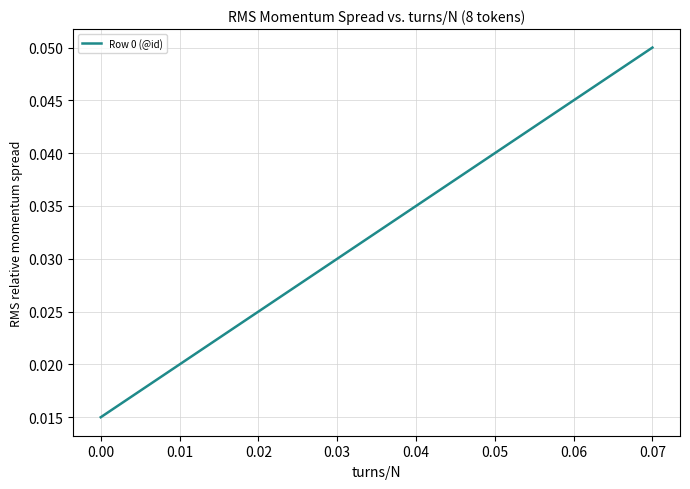

Count the values in the range 0 to 1.

8